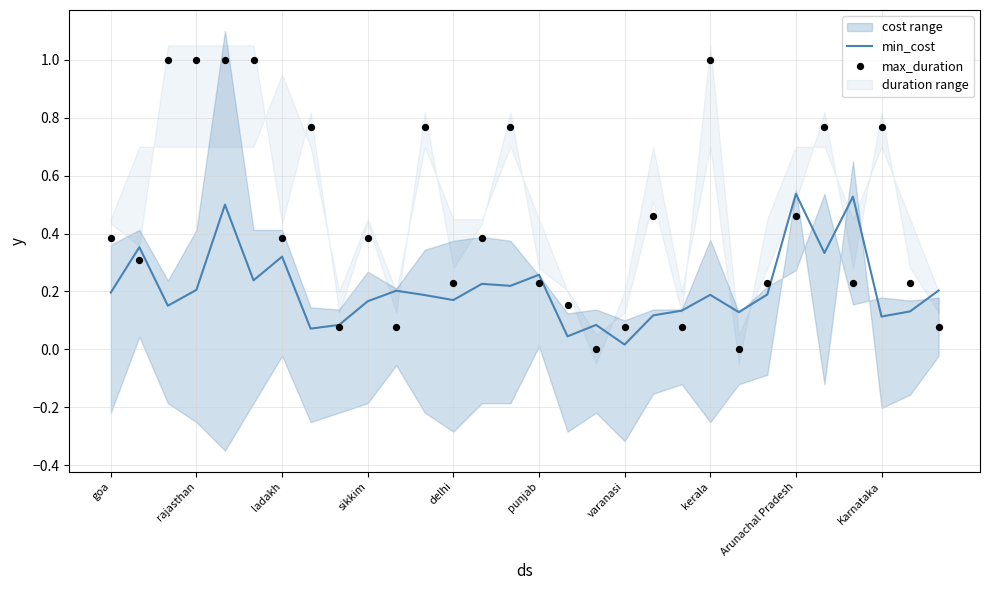

Which series has the largest total across all categories?

max_duration